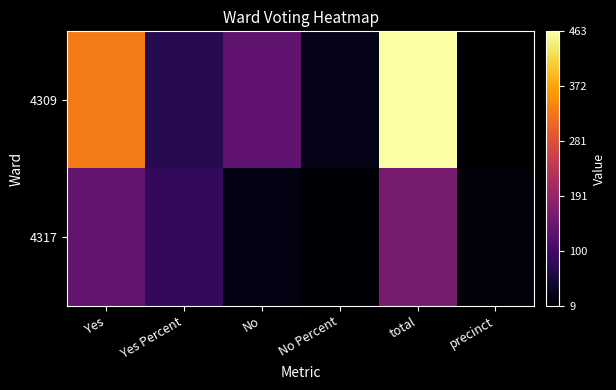

Which series has the largest total across all categories?

4309